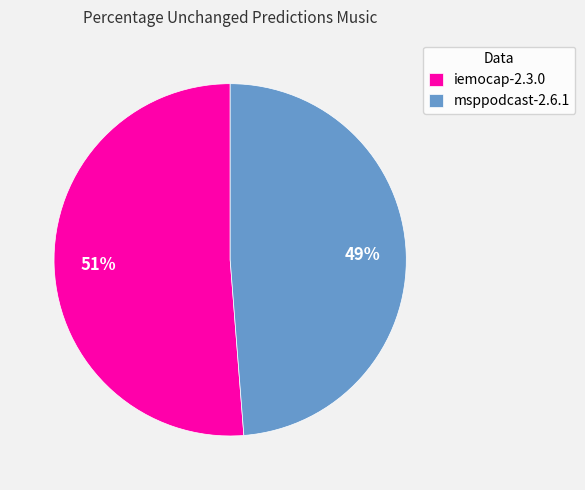

Which slice is the largest?

iemocap-2.3.0